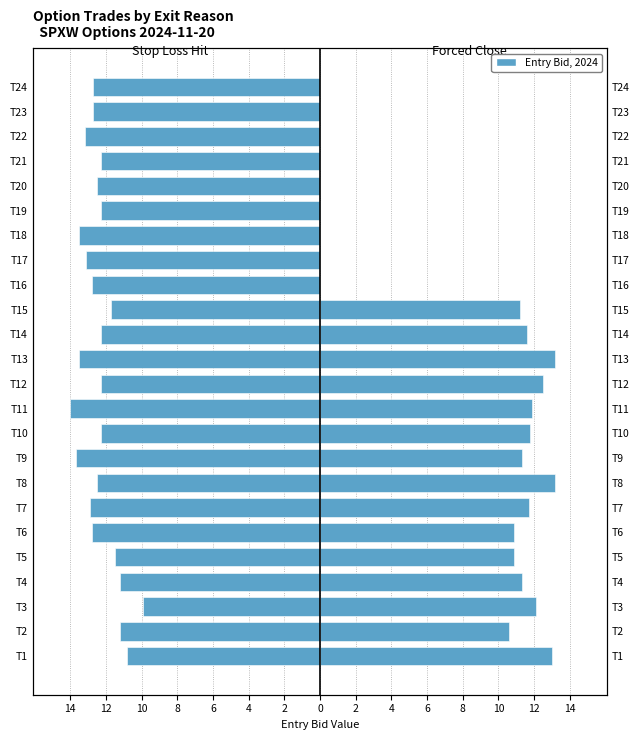

What is the approximate value of FORCED CLOSE - SESSION END at T5?

10.9